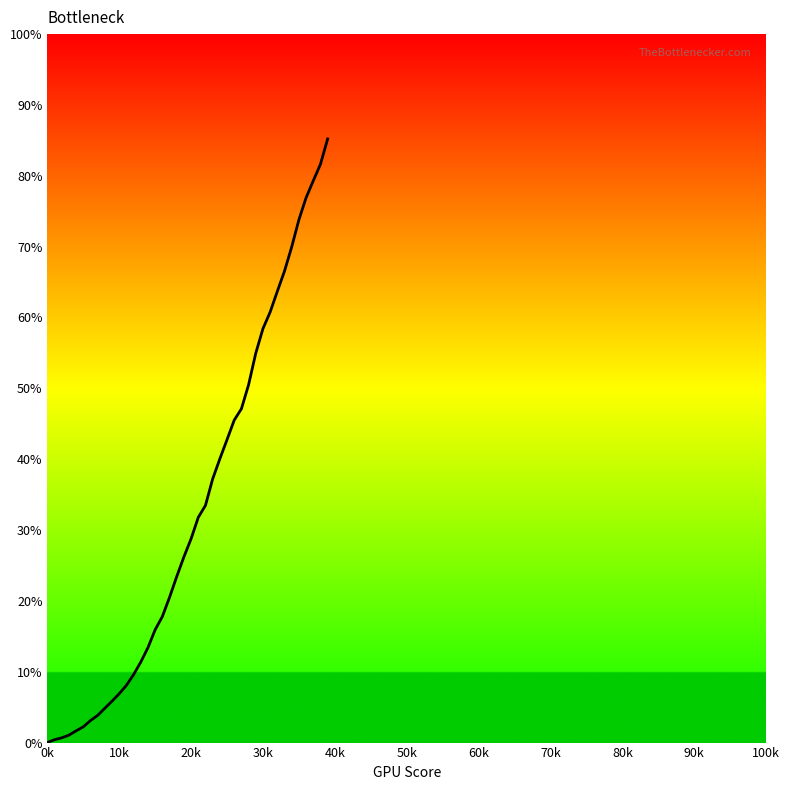

What is the difference between the maximum and minimum values?

85.2